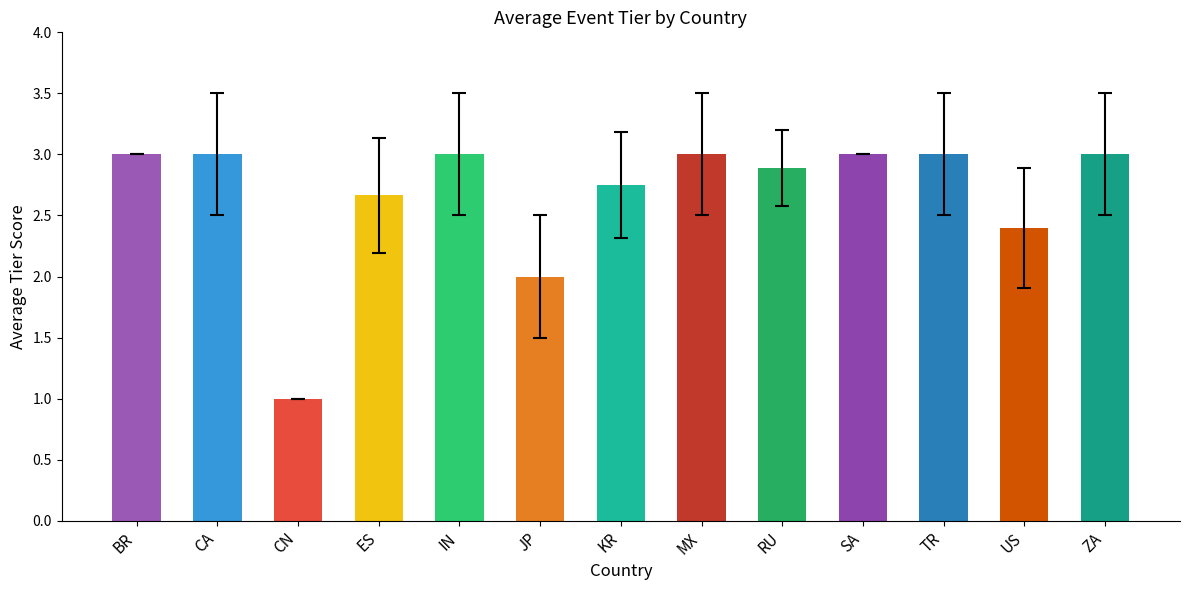

What is the difference between the values at BR and US?

0.6